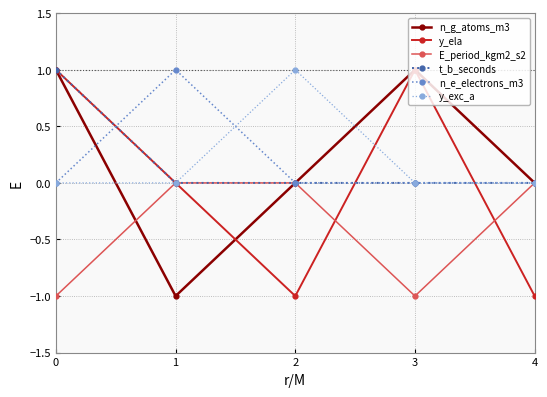

Where is the first local maximum for y_exc_a?

2